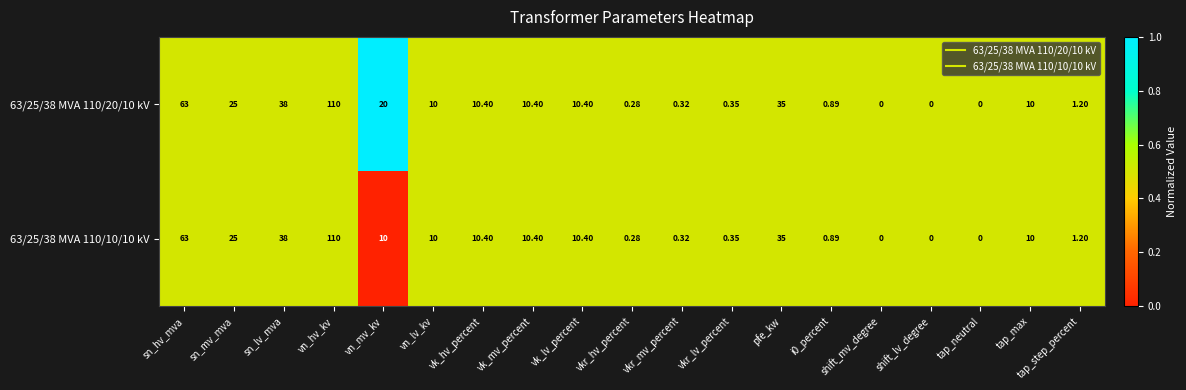

List the series in order of their overall mean, highest first.

63/25/38 MVA 110/20/10 kV, 63/25/38 MVA 110/10/10 kV